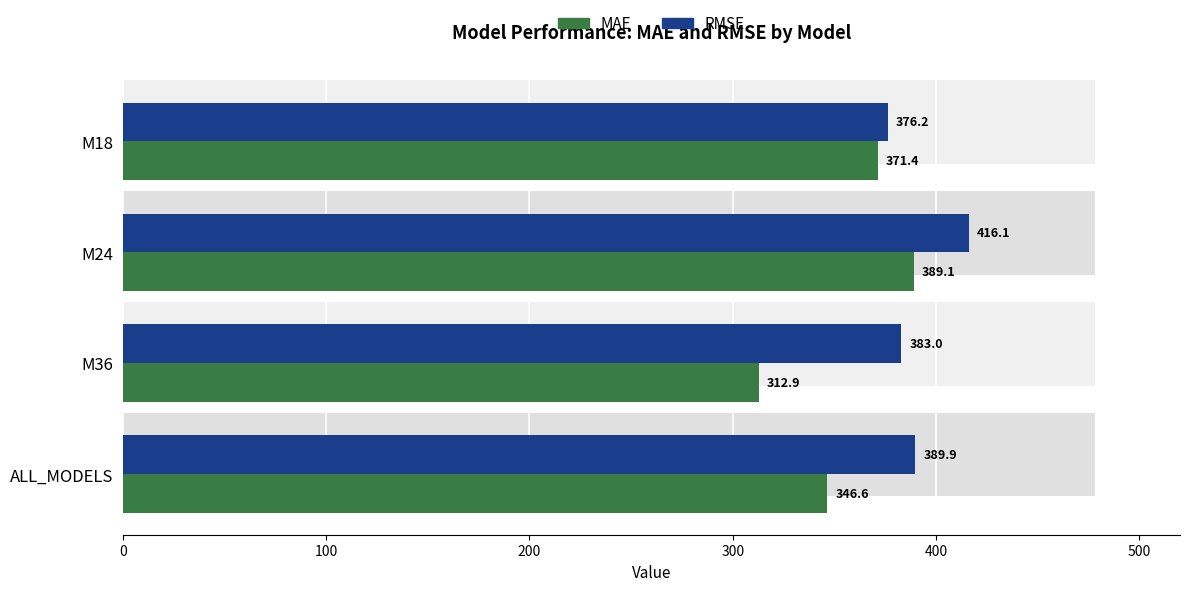

What is the difference between the maximum and second lowest values in the RMSE series?

33.1